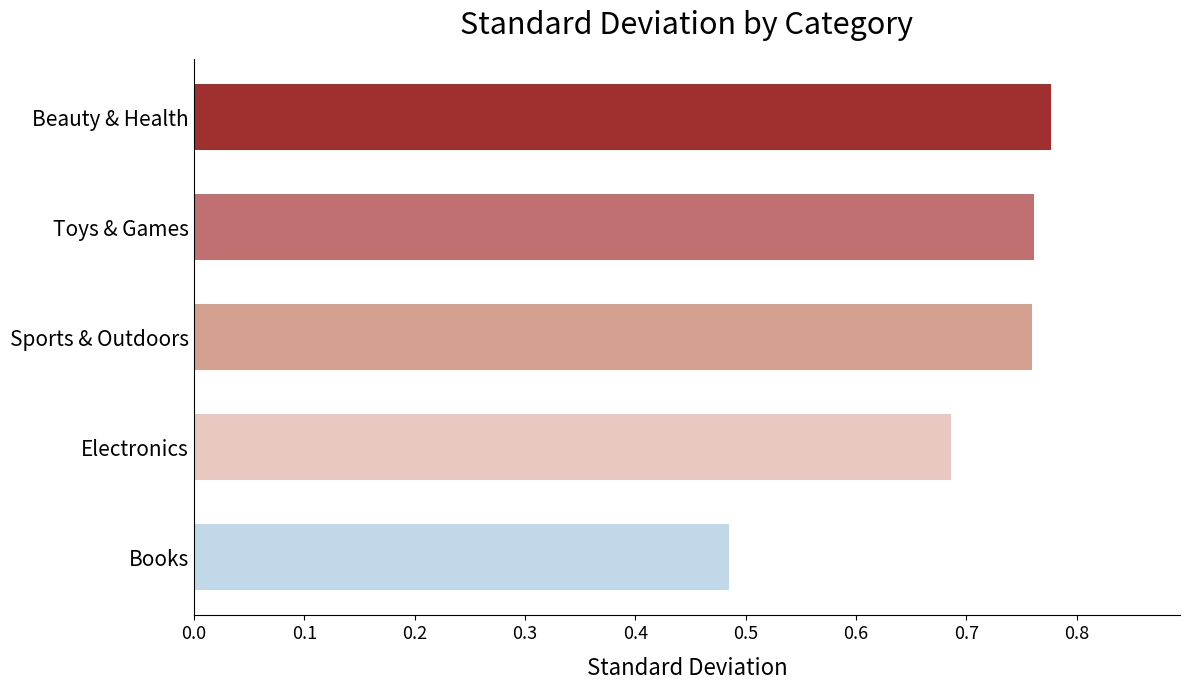

At which category does the chart reach its minimum across all series?

Books